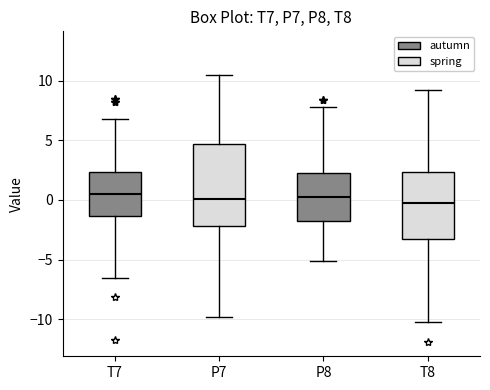

Reading left to right, read every box against the y-axis: the position of its median line, the range the box covers, and the ends of its whiskers. The values are not printed on the chart, so give them approximately, as read against the axis.

T7: median 0.5, box -1.5 to 2.5, whiskers -6.5 to 7.0
P7: median 0.0, box -2.0 to 4.5, whiskers -10.0 to 10.5
P8: median 0.0, box -2.0 to 2.5, whiskers -5.0 to 8.0
T8: median 0.0, box -3.5 to 2.5, whiskers -10.5 to 9.5